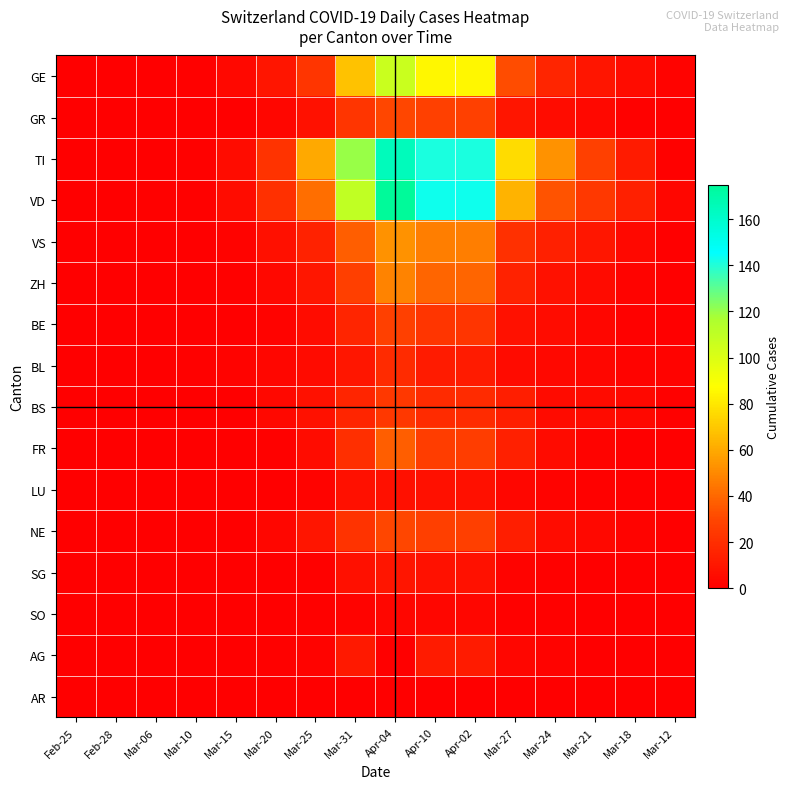

Rank the series at Apr-02 from lowest to highest value.

AR, SO, LU, SG, BL, AG, BS, BE, FR, NE, GR, ZH, VS, GE, TI, VD